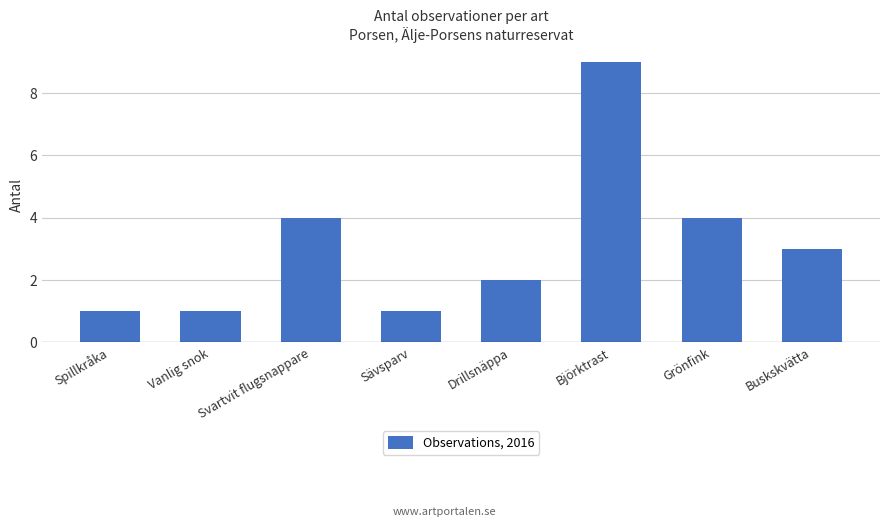

What is the sum of the values at Sävsparv and Drillsnäppa?

3